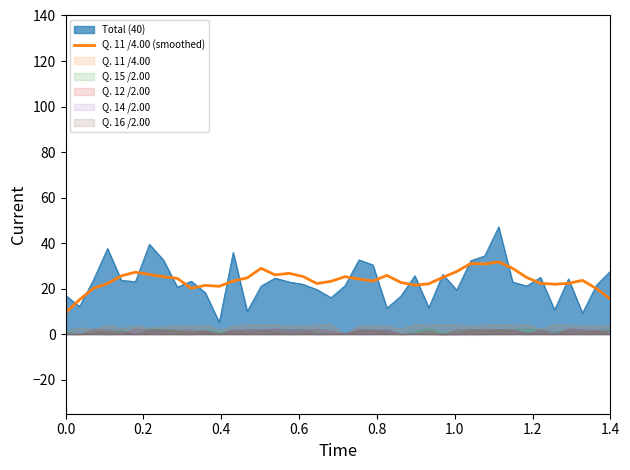

What is the value of the 20th point from the left?

23.2